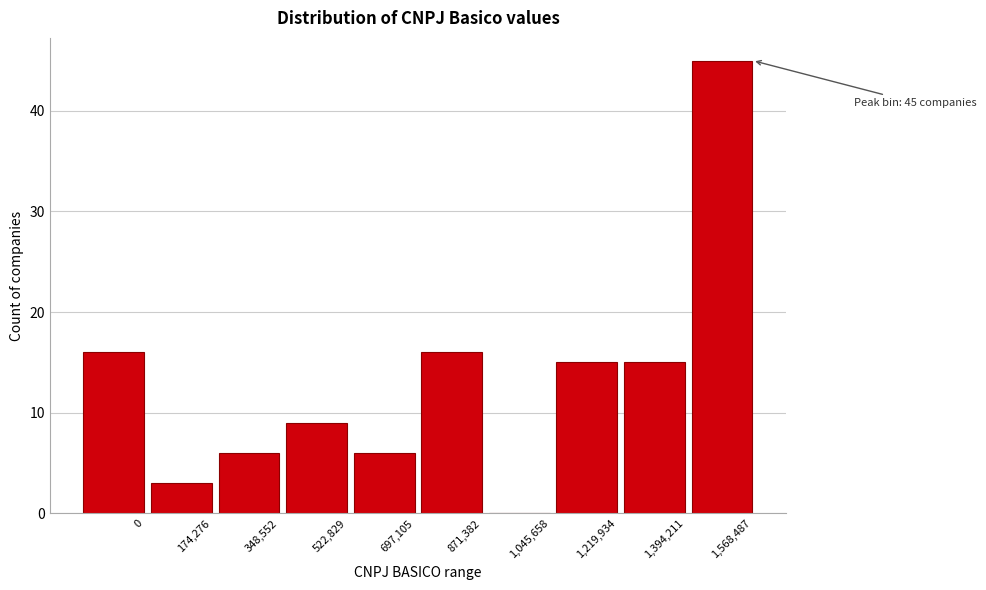

Reading left to right, list all the values displayed in this chart.

0=16	174,276=3	348,552=6	522,829=9	697,105=6	871,382=16	1,045,658=0	1,219,934=15	1,394,211=15	1,568,487=45